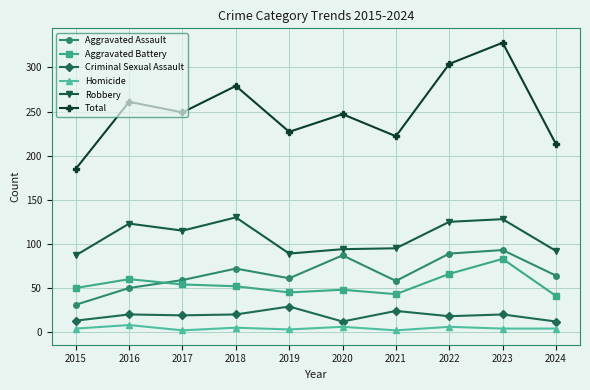

At which category does Robbery reach its first local valley?

2017